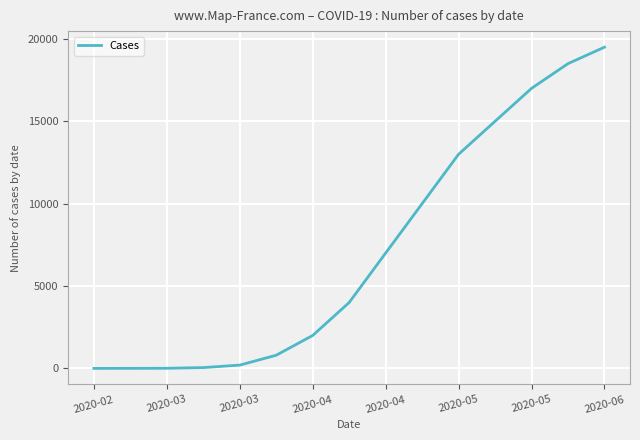

Is this an area chart (filled region under the line)?

No